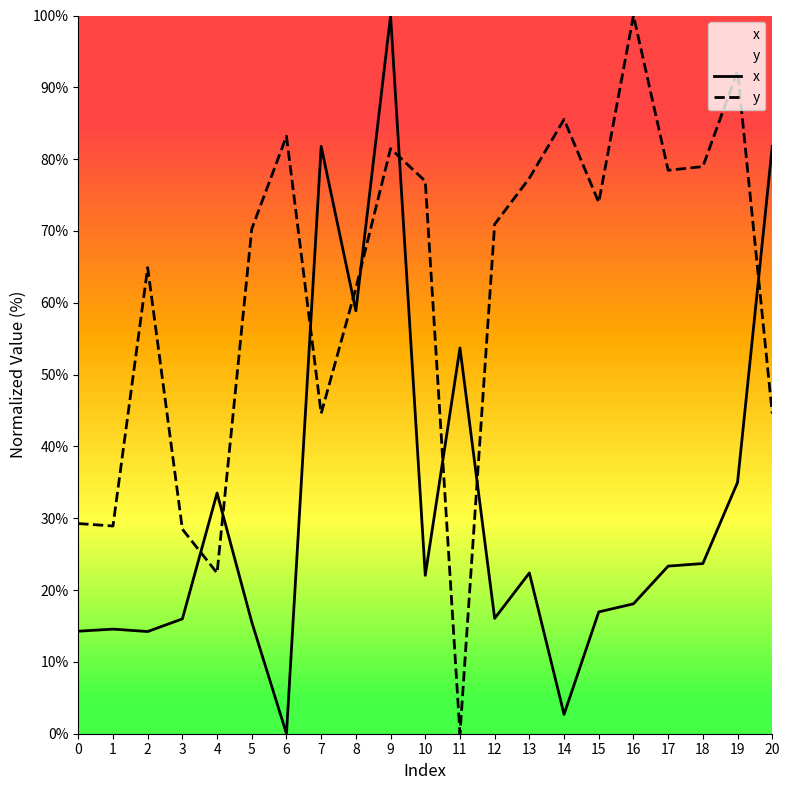

Reading right to left, extract all data points from this chart.

x: 81.8	35.0	23.7	23.3	18.1	17.0	2.7	22.4	16.1	53.7	22.0	100.0	58.9	81.8	0.0	15.5	33.5	16.0	14.2	14.6	14.3
y: 44.6	92.3	79.0	78.5	100.0	74.0	85.5	77.3	70.9	0.0	76.9	81.5	62.0	44.6	83.2	70.3	22.4	28.5	64.9	28.9	29.3